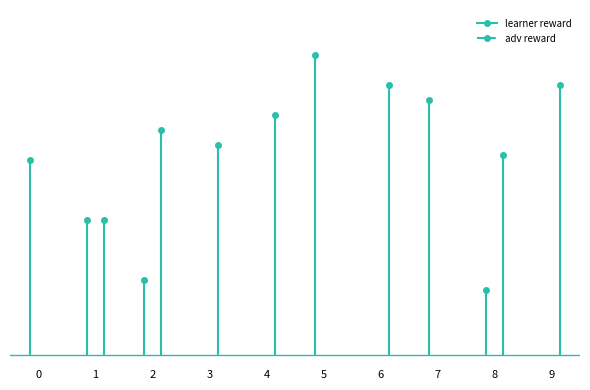

List the labels in order of learner reward value, smallest first.

3, 4, 6, 9, 8, 2, 1, 0, 7, 5